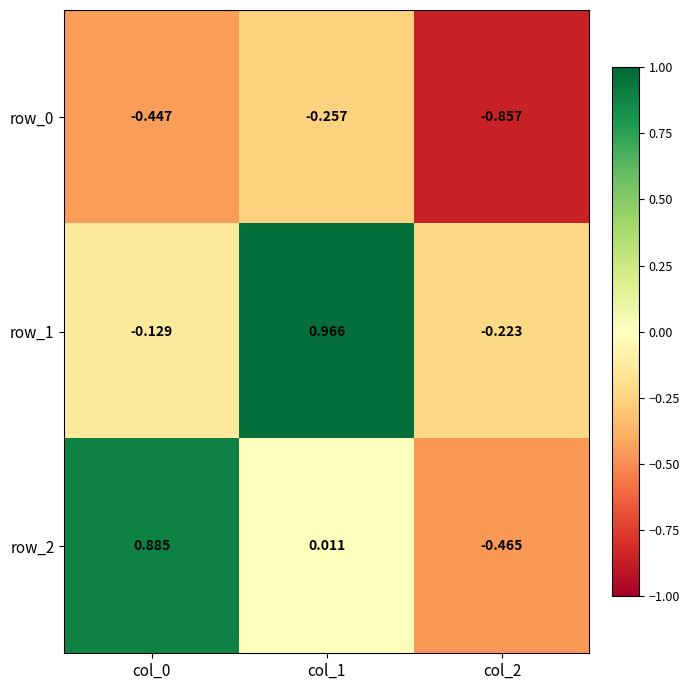

Is the value of row_1 at col_1 greater than the value of row_2 at col_0?

Yes